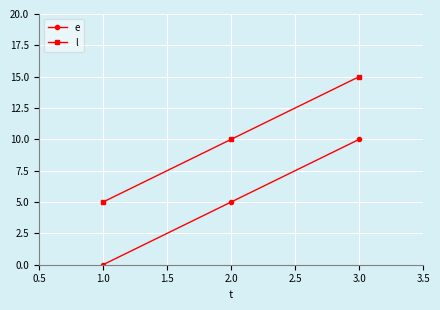

At which label is l closest to 10?

2.0